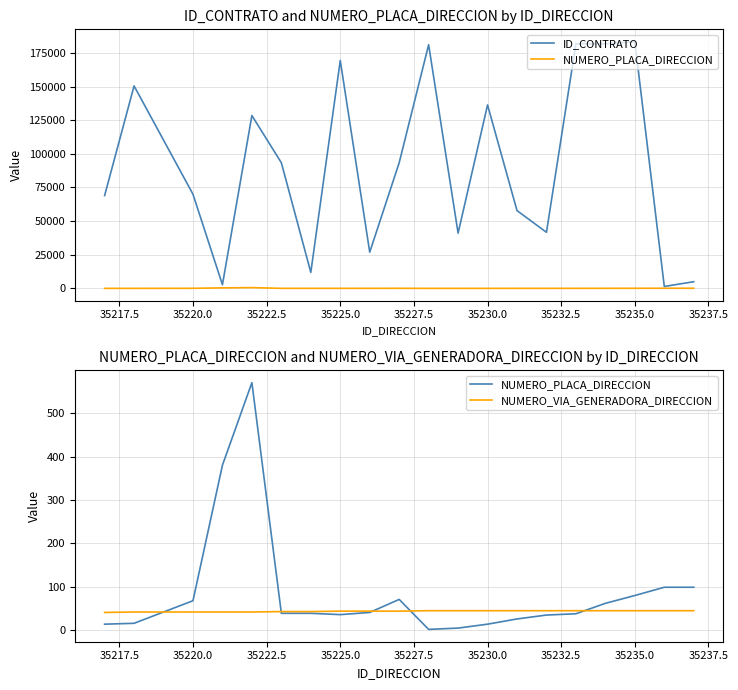

True or false: NUMERO_VIA_GENERADORA_DIRECCION and NUMERO_PLACA_DIRECCION intersect in this chart.

True